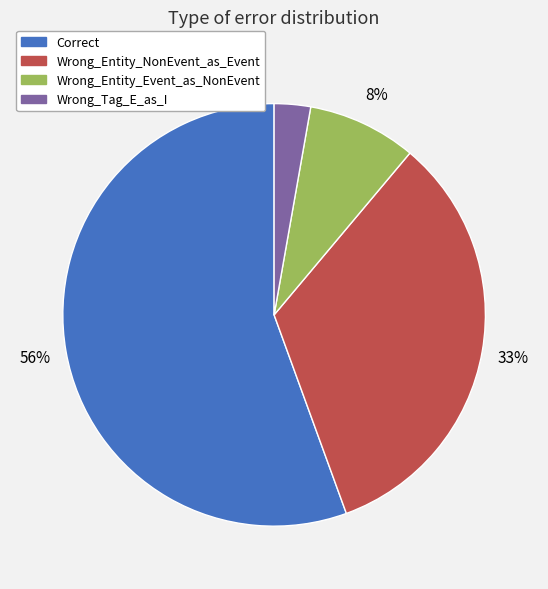

To the nearest percent, what is the difference between the largest and smallest slice percentages?

53%